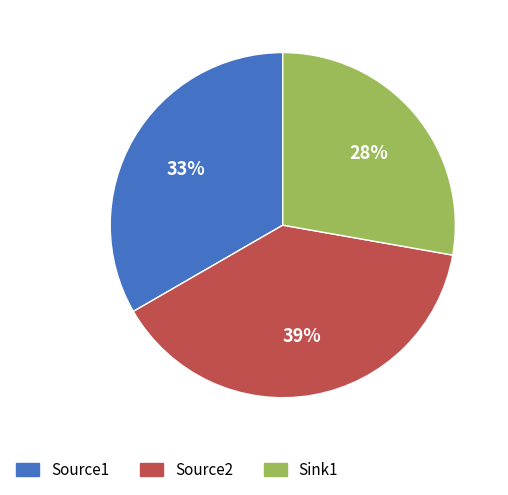

Which has a higher value, Sink1 or Source2?

Source2